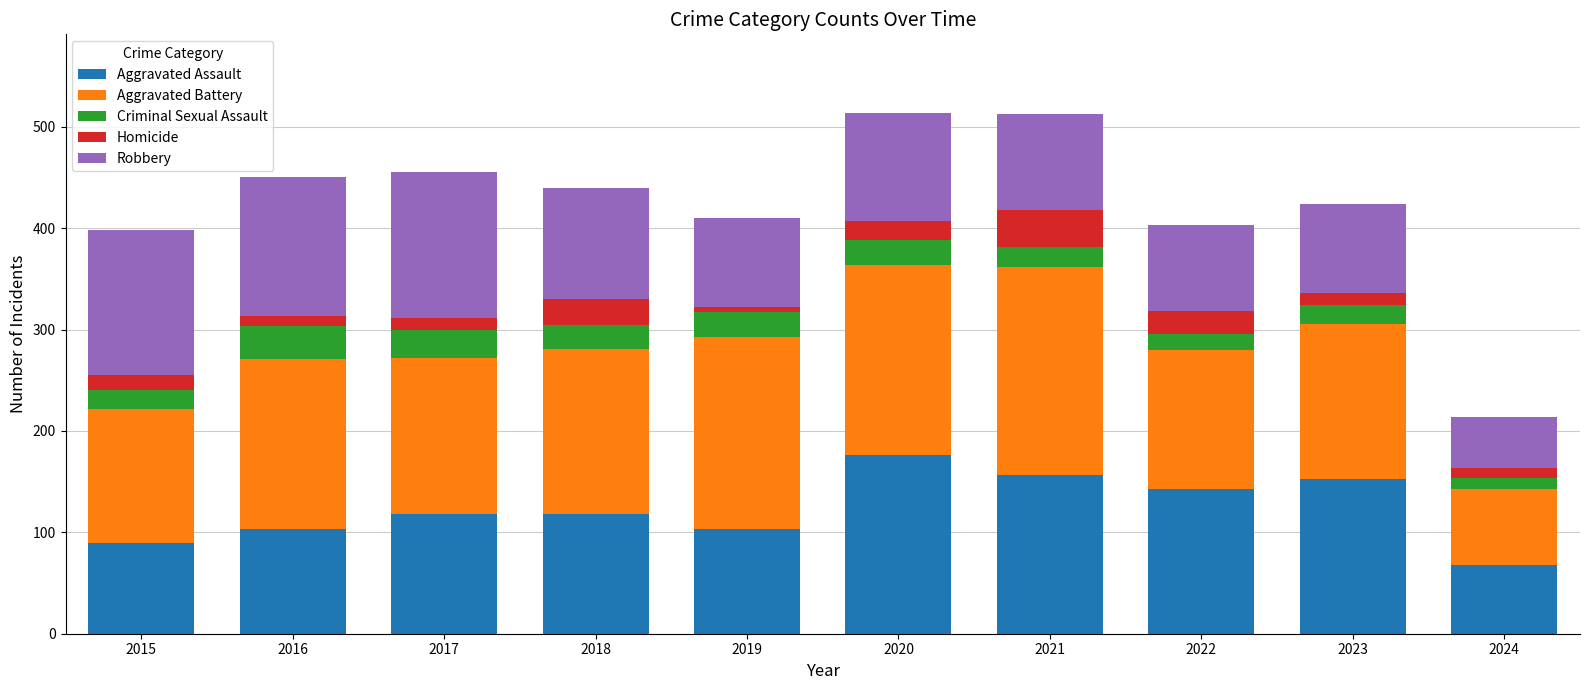

What are all the series names shown in the legend?

Aggravated Assault, Aggravated Battery, Criminal Sexual Assault, Homicide, Robbery